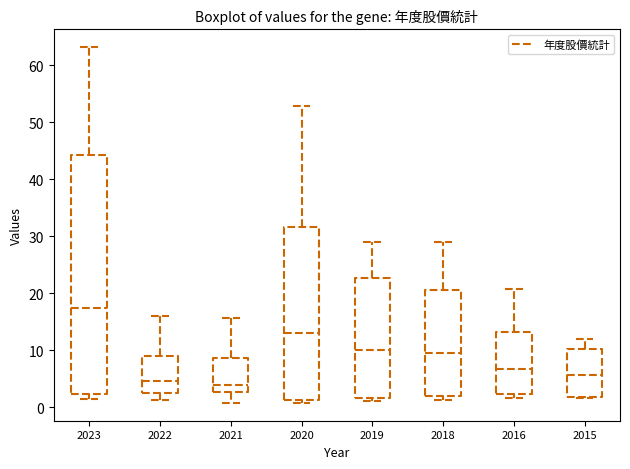

Where is the upper edge of the box at x = 2016 on the y-axis? The values are not printed on the chart, so give them approximately, as read against the axis.

13